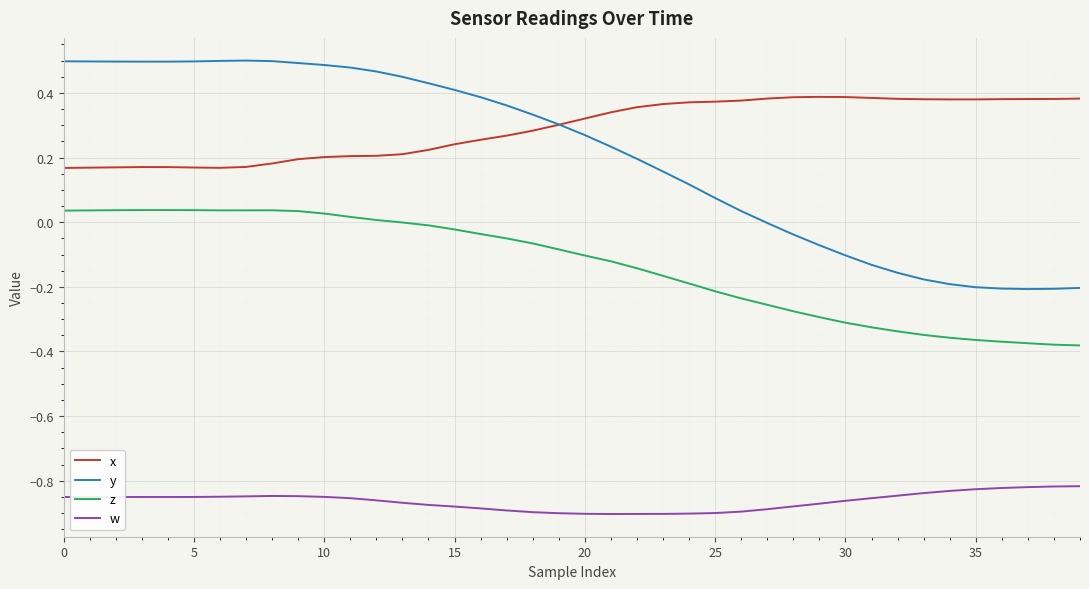

Which series has the largest total across all categories?

x